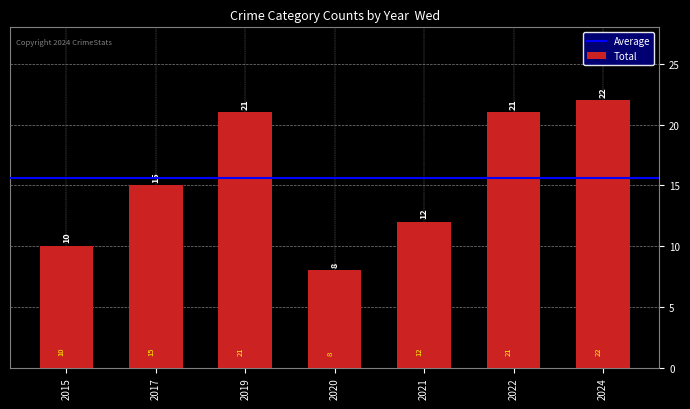

Approximately how many times larger is the value at 2020 compared to 2024?

0.4